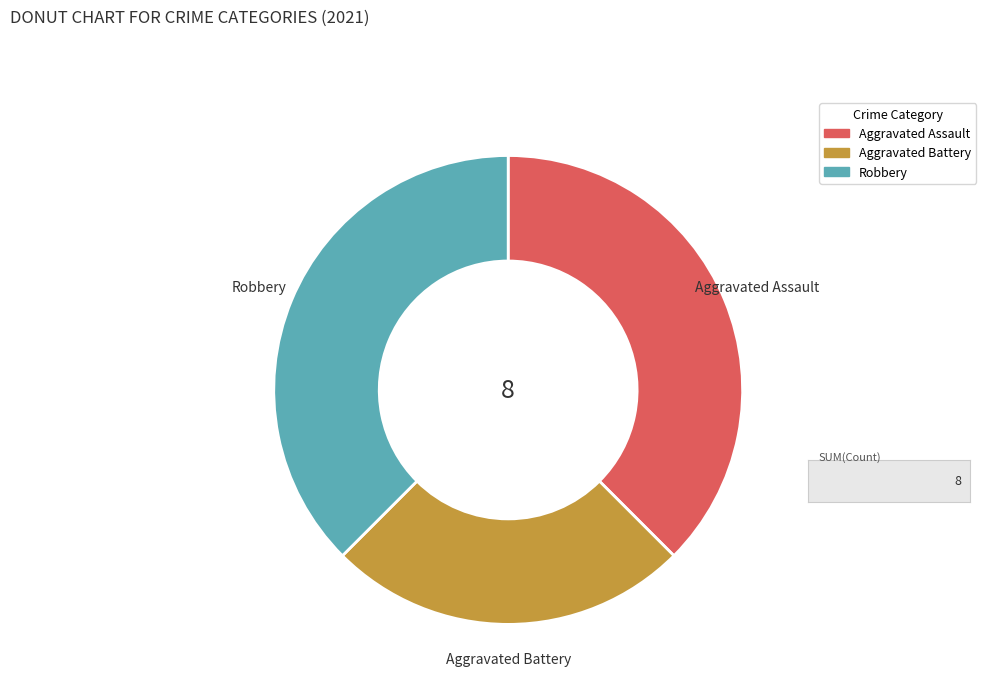

Is there a majority slice in this chart?

No